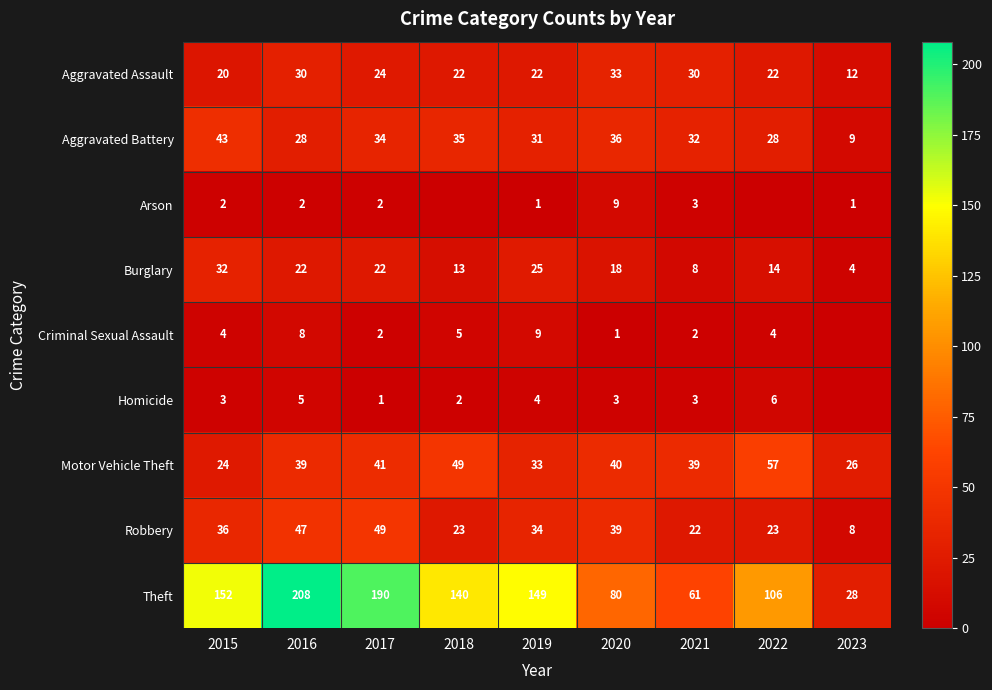

How many values in the Aggravated Assault series are below 22?

2